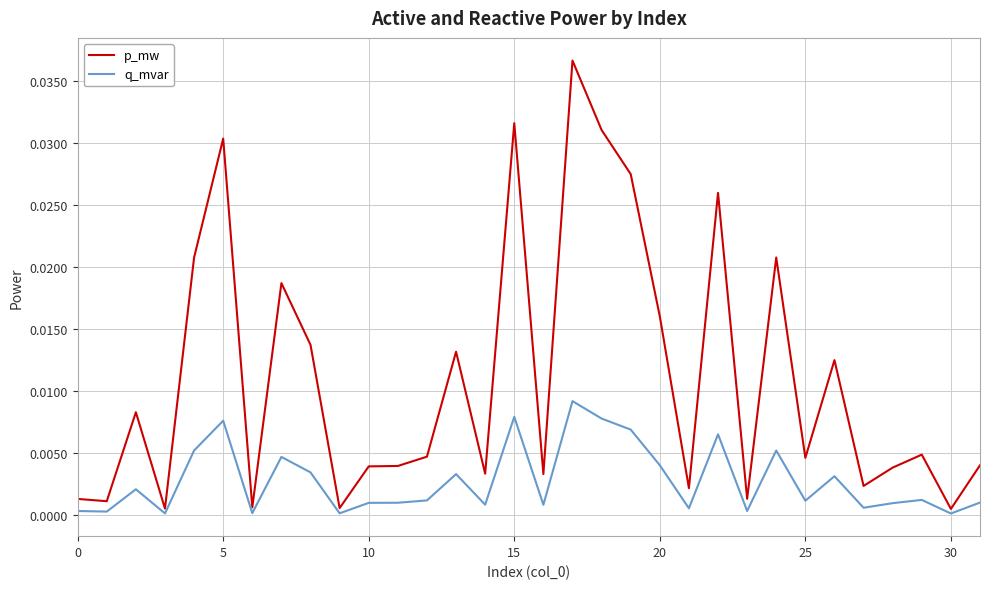

Which series has the largest range (max minus min)?

p_mw